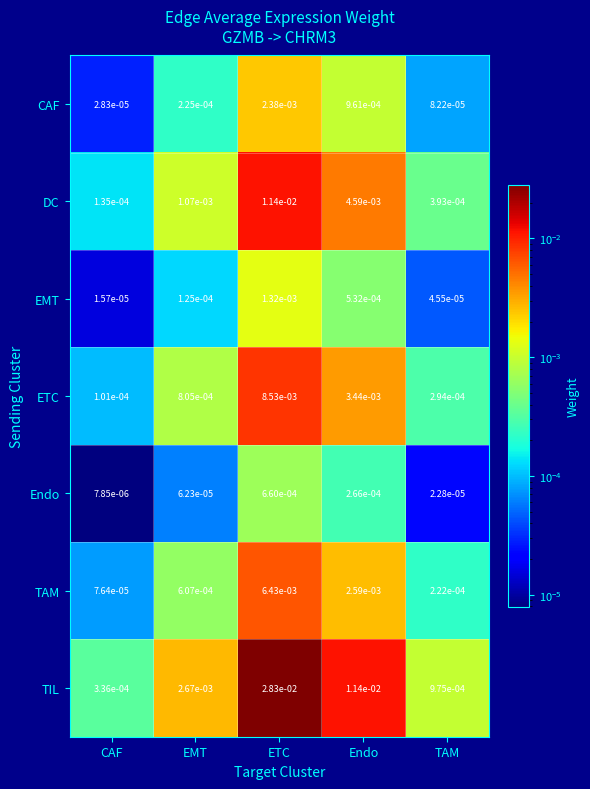

Which label corresponds to the largest value in the chart?

ETC